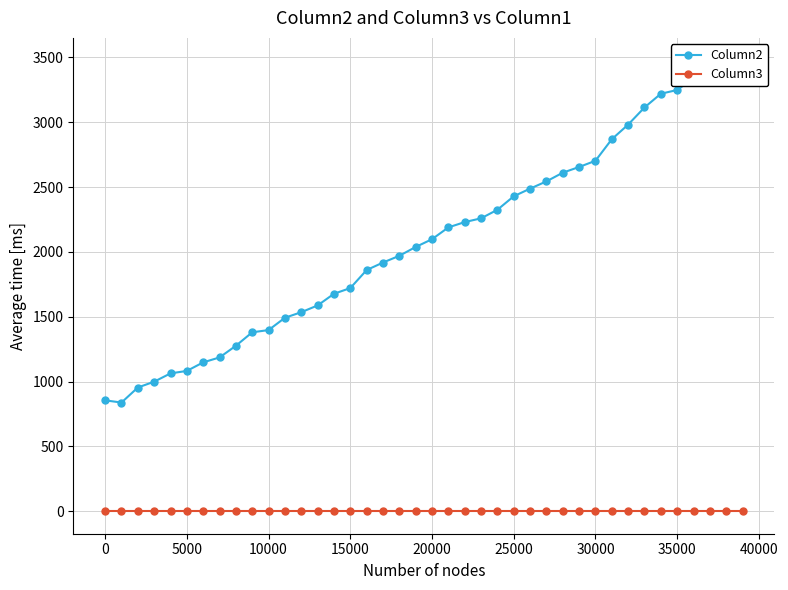

Reading right to left, what are all the values shown in this chart?

Column2: 3477	3469	3427	3339	3249	3220	3114	2982	2869	2703	2655	2611	2544	2488	2429	2325	2259	2230	2189	2098	2038	1970	1918	1860	1721	1677	1587	1535	1492	1397	1380	1276	1186	1148	1082	1063	999	954	838	855
Column3: 0	0	0	0	0	0	0	0	0	0	0	0	0	0	0	0	0	0	0	0	0	0	0	0	0	0	0	0	0	0	0	0	0	0	0	0	0	0	0	0